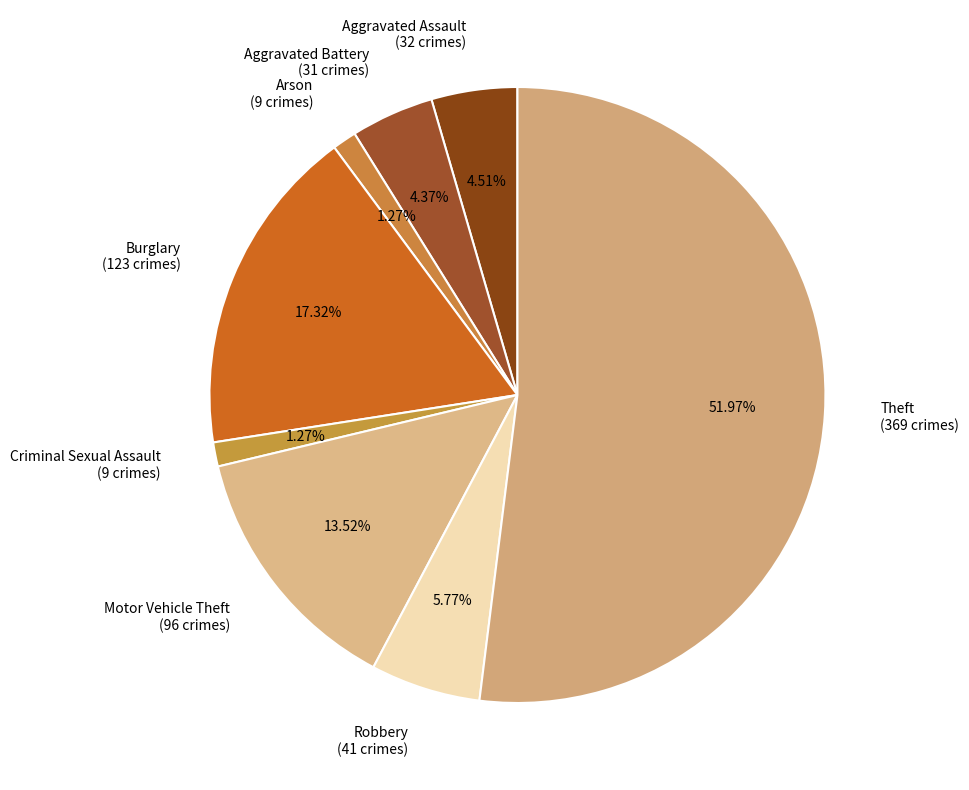

Approximately how many times larger is the value at Theft compared to Motor Vehicle Theft?

3.8